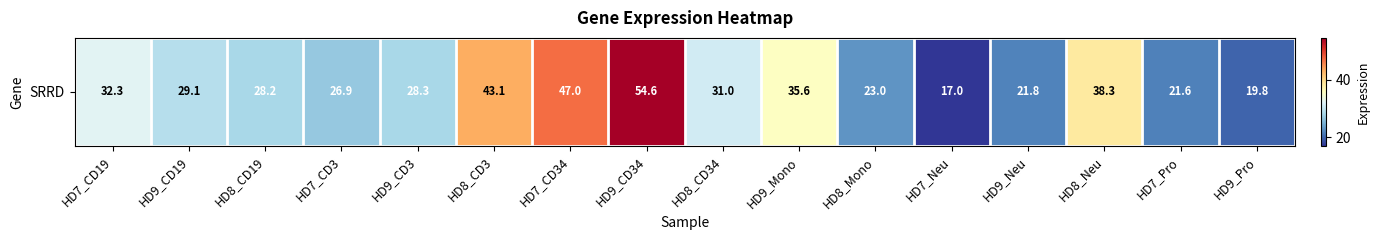

Rank the categories by value from lowest to highest.

HD7_Neu, HD9_Pro, HD7_Pro, HD9_Neu, HD8_Mono, HD7_CD3, HD8_CD19, HD9_CD3, HD9_CD19, HD8_CD34, HD7_CD19, HD9_Mono, HD8_Neu, HD8_CD3, HD7_CD34, HD9_CD34